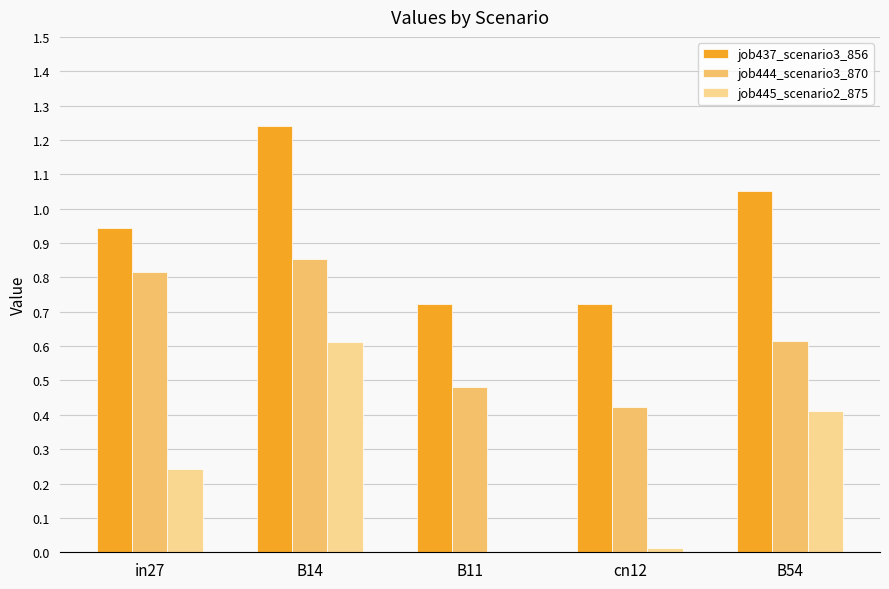

Is the value of job437_scenario3_856 at in27 greater than the value of job445_scenario2_875 at B54?

Yes